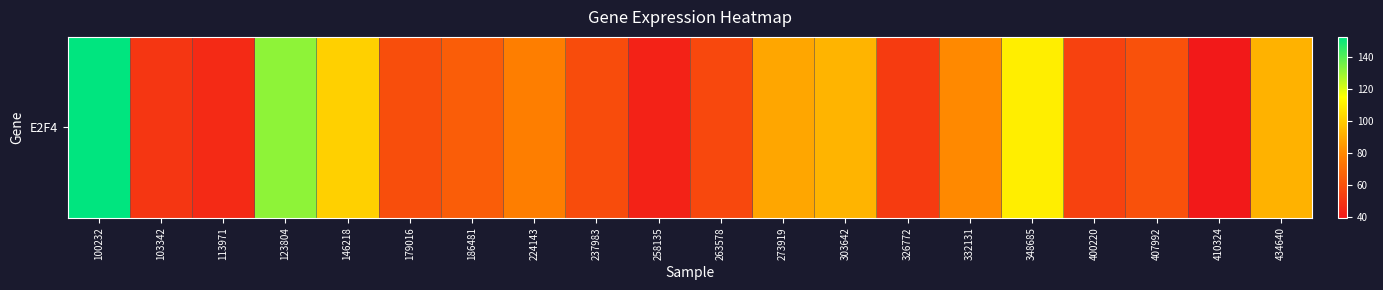

At which category does the chart reach its minimum across all series?

410324